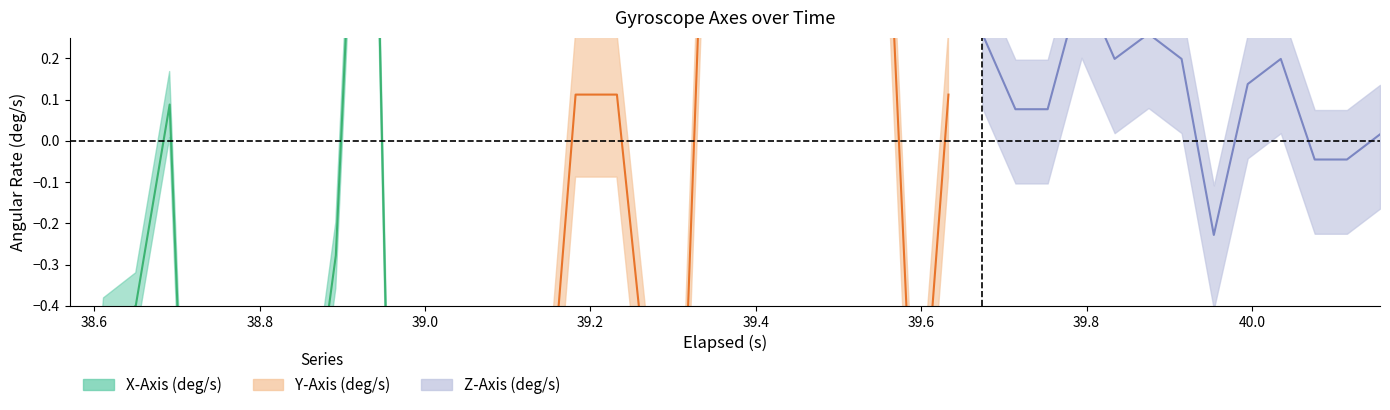

What is the minimum value shown in the chart?

-3.4